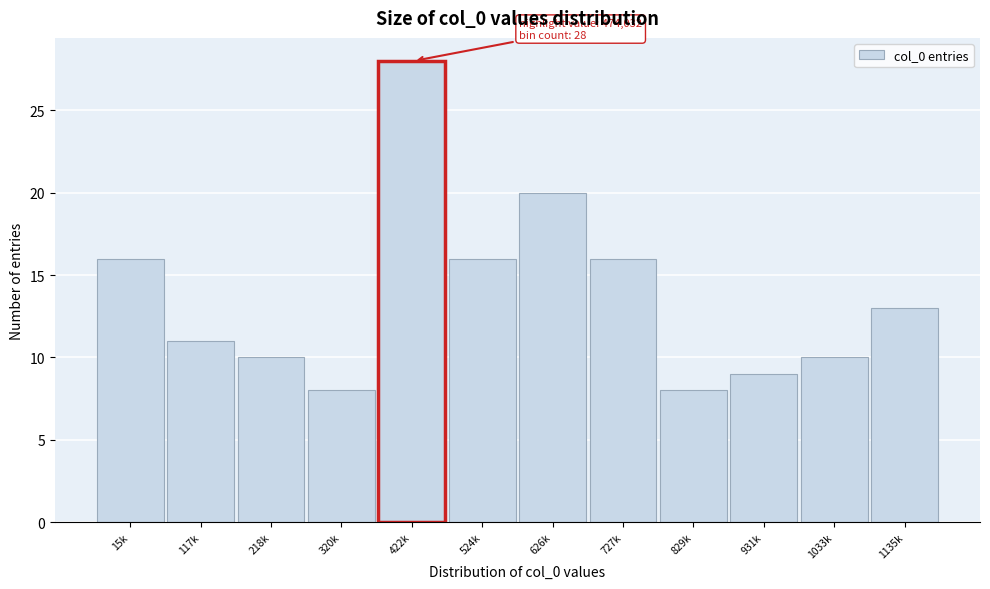

Reading right to left, what are all the values shown in this chart?

1135k=13	1033k=10	931k=9	829k=8	727k=16	626k=20	524k=16	422k=28	320k=8	218k=10	117k=11	15k=16